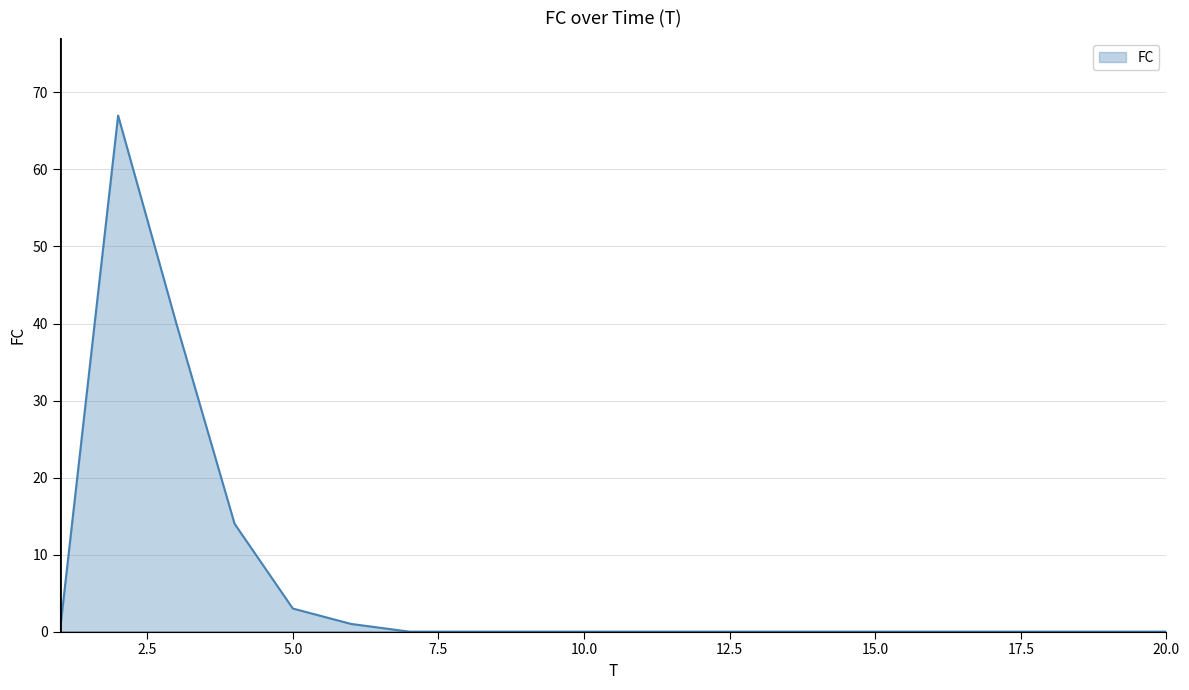

What is the greatest value displayed?

67